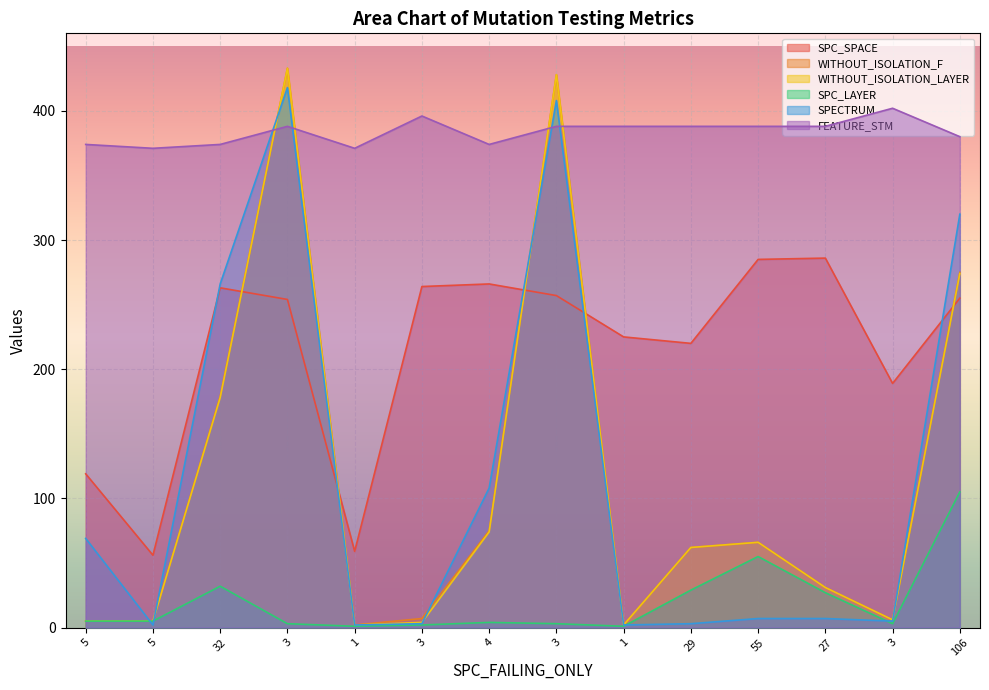

Reading right to left, transcribe all the data shown in this chart.

SPC_SPACE: 255	189	286	285	220	225	257	266	264	59	254	263	56	119
WITHOUT_ISOLATION_F: 275	6	31	66	62	2	428	75	7	2	433	179	5	5
WITHOUT_ISOLATION_LAYER: 274	6	31	66	62	2	428	74	4	2	433	178	5	5
SPC_LAYER: 105	3	27	55	29	1	3	4	2	1	3	32	5	5
SPECTRUM: 320	5	7	7	3	2	408	108	3	2	418	266	2	69
FEATURE_STM: 380	402	388	388	388	388	388	374	396	371	388	374	371	374